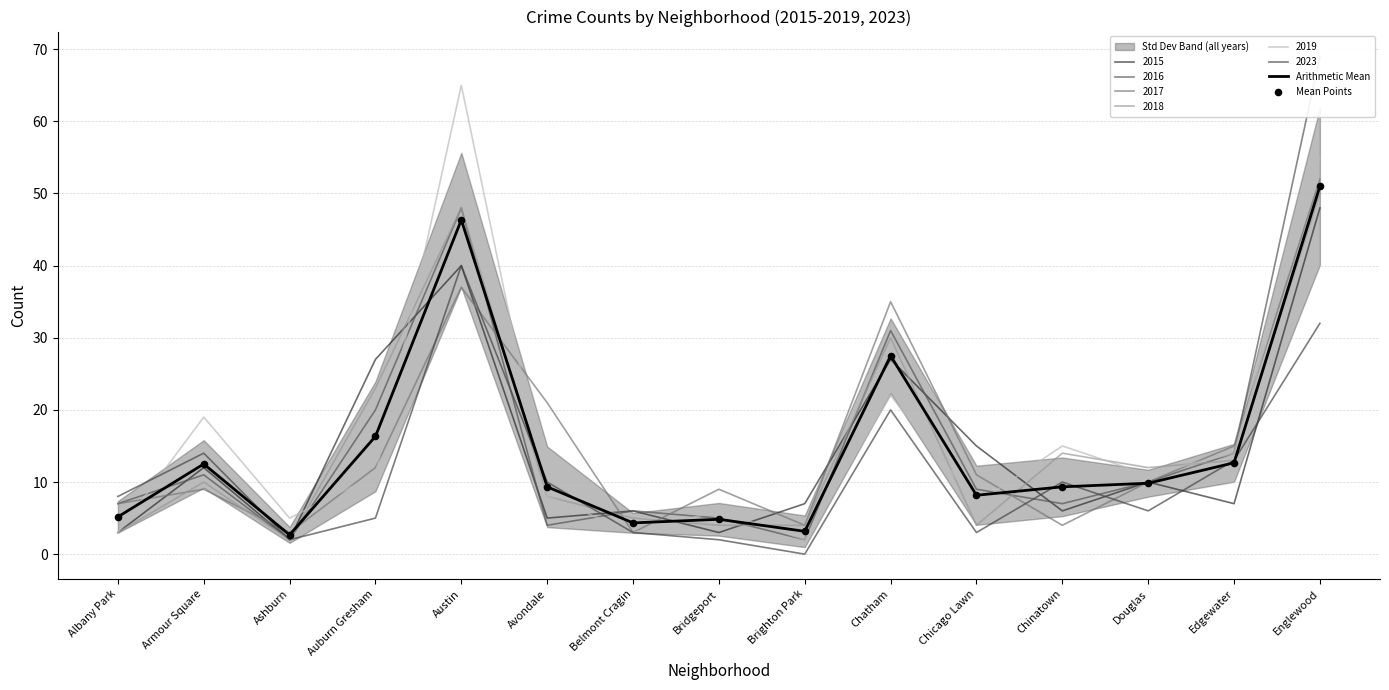

Which series contains the lowest Y value?

Arithmetic Mean